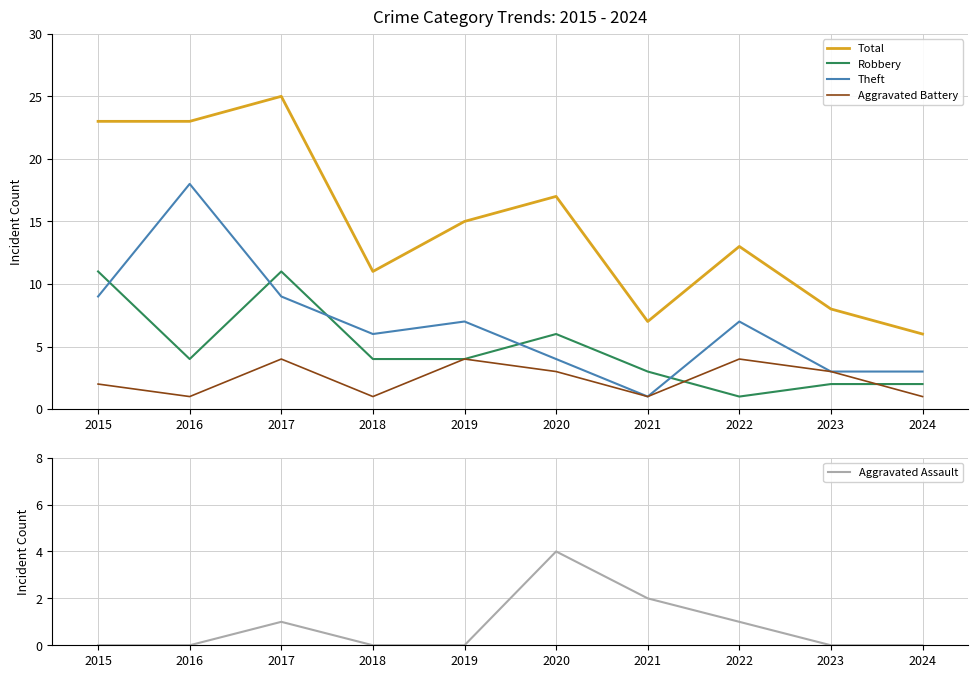

Rank the series by their maximum value, from highest to lowest.

Total, Theft, Robbery, Aggravated Battery, Aggravated Assault